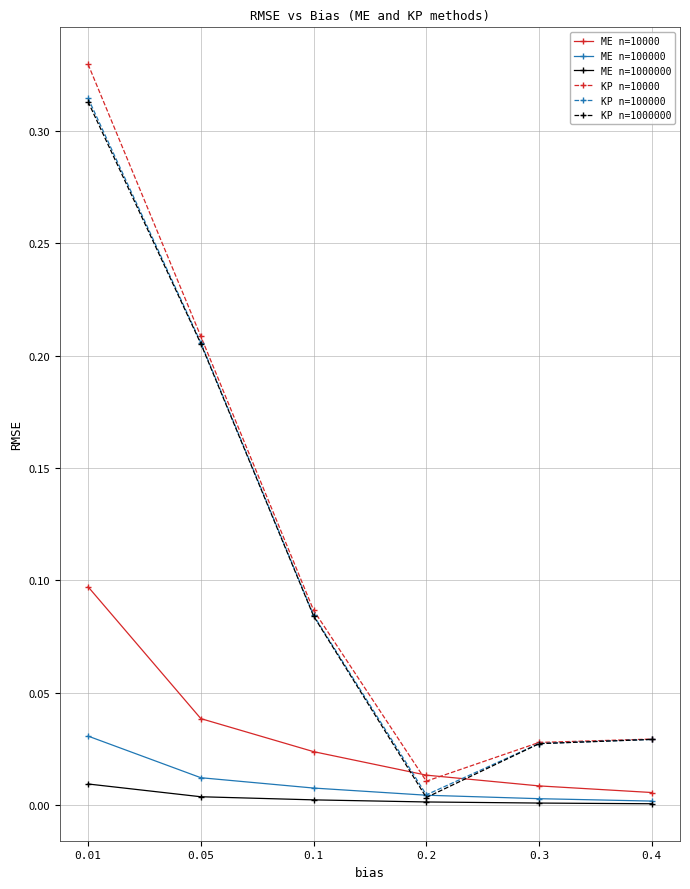

True or false: ME n=100000 has more than 2 interior local peaks.

False